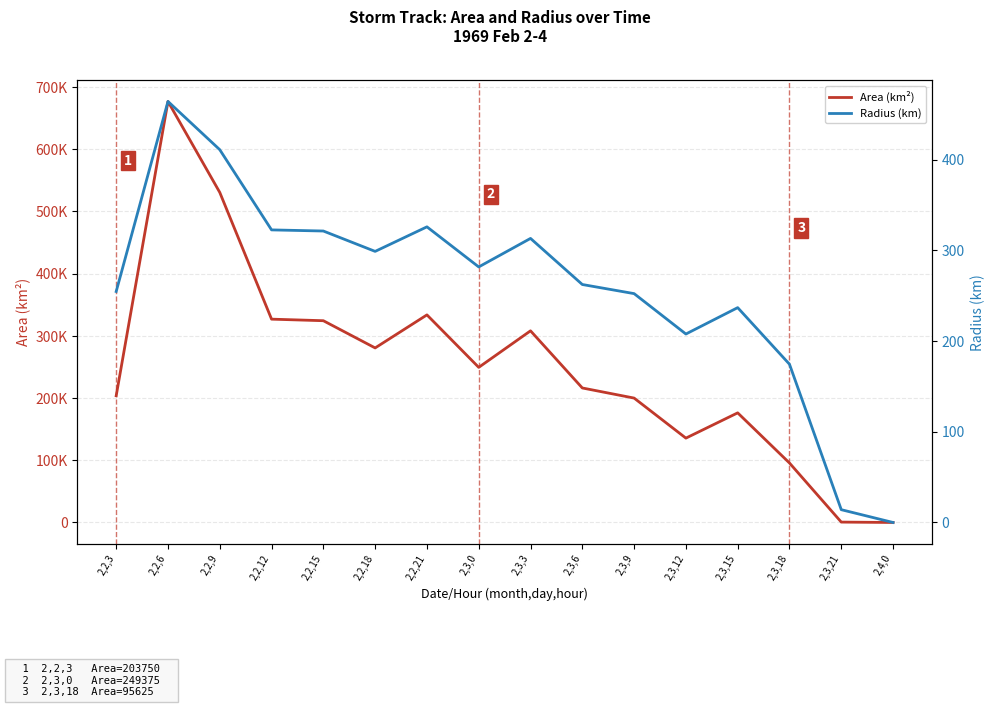

At which category is the sum across all series the highest?

2,2,6